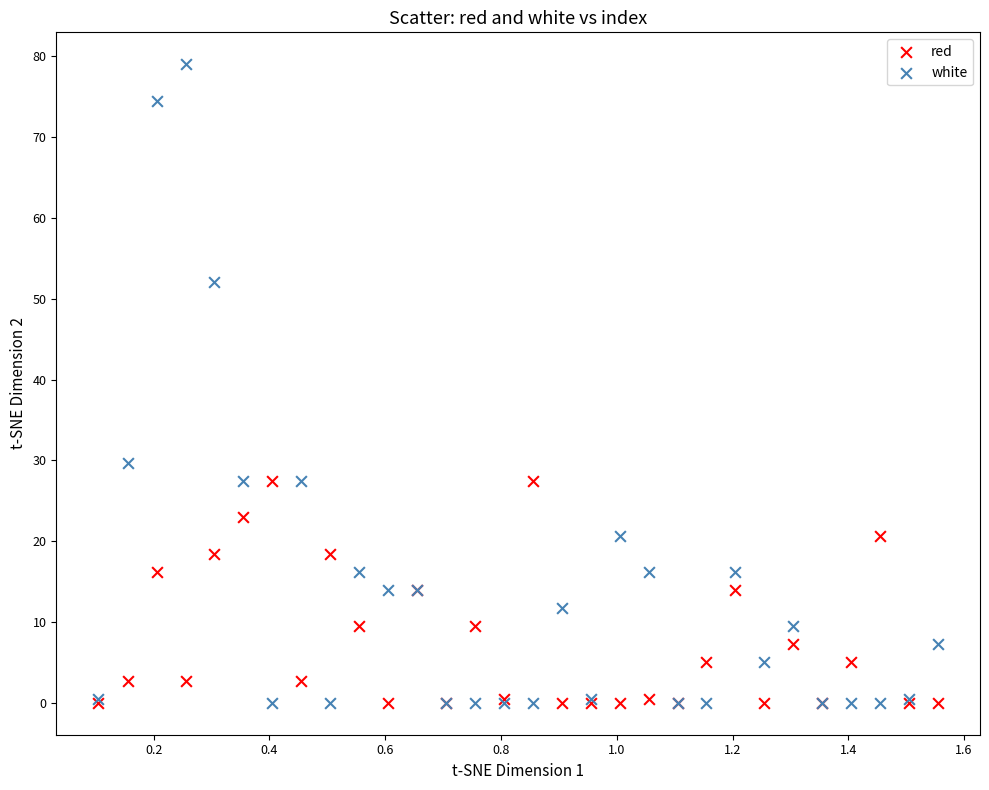

Across all series, what Y value is closest to 39?

29.7